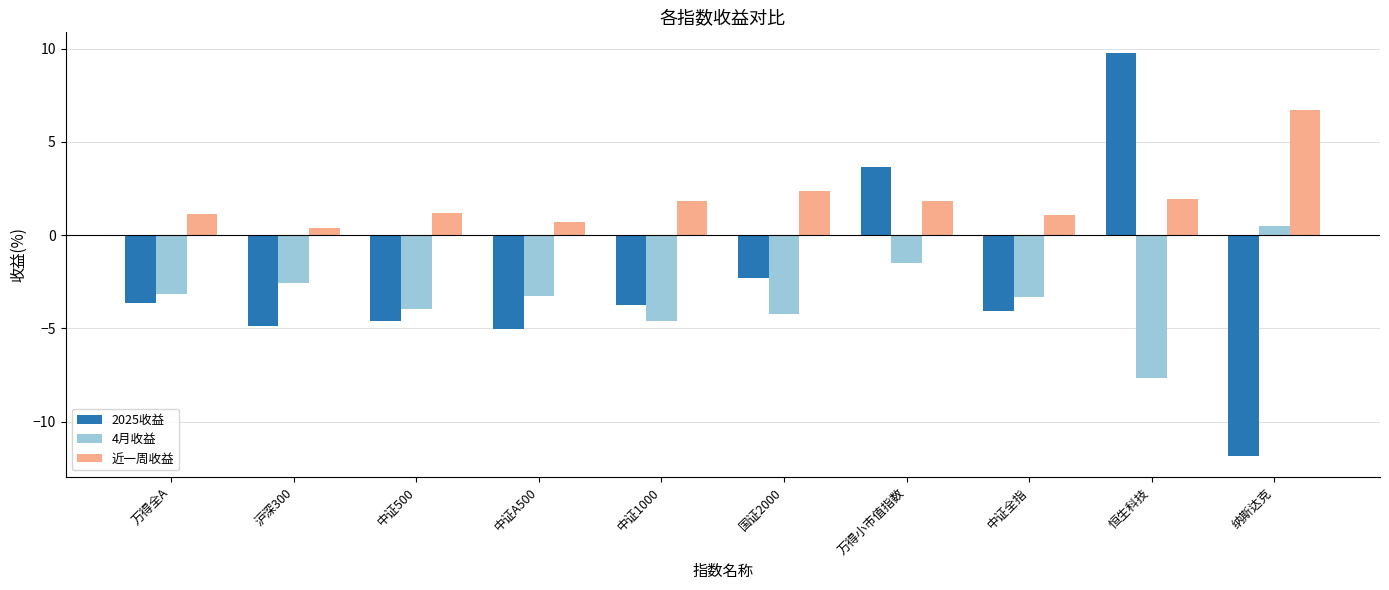

What is the difference between the 4月收益 values at 中证全指 and 沪深300?

0.7